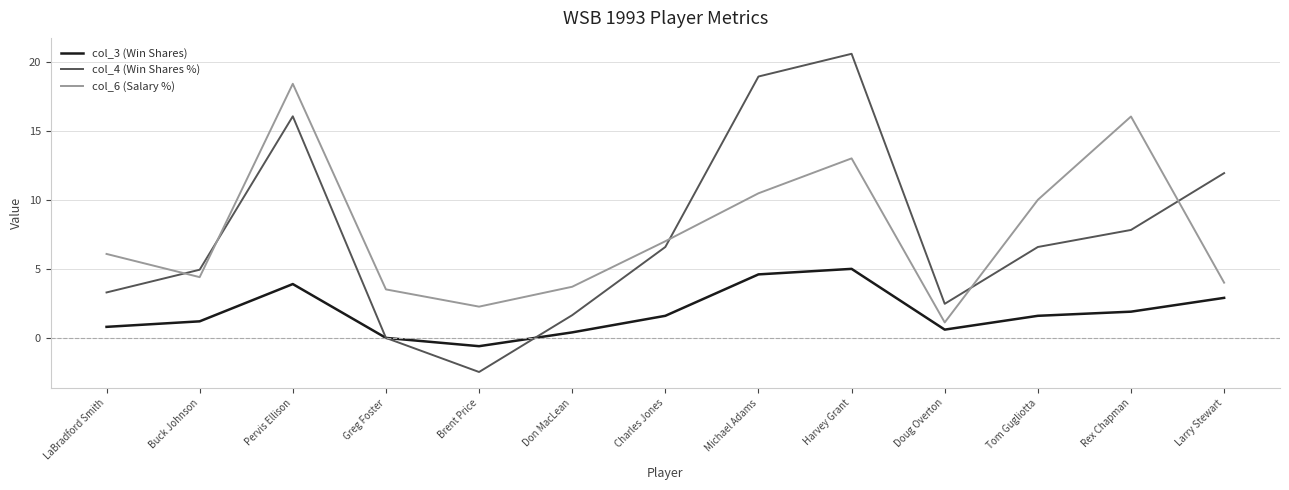

What is the difference between the second highest and minimum values in the col_3 (Win Shares) series?

5.2